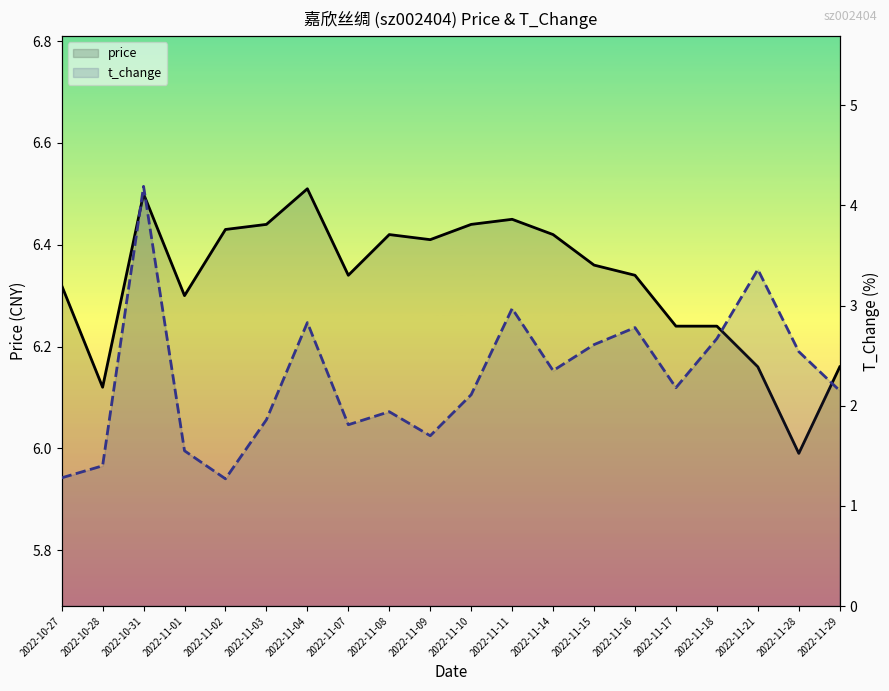

What is the value of the t_change point at the 7th from the left?

2.8